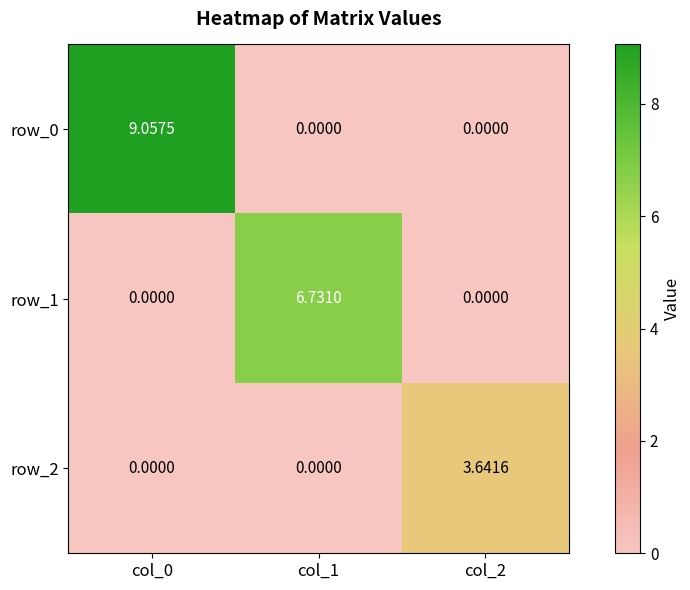

What is the sum of all row_0 values?

9.1